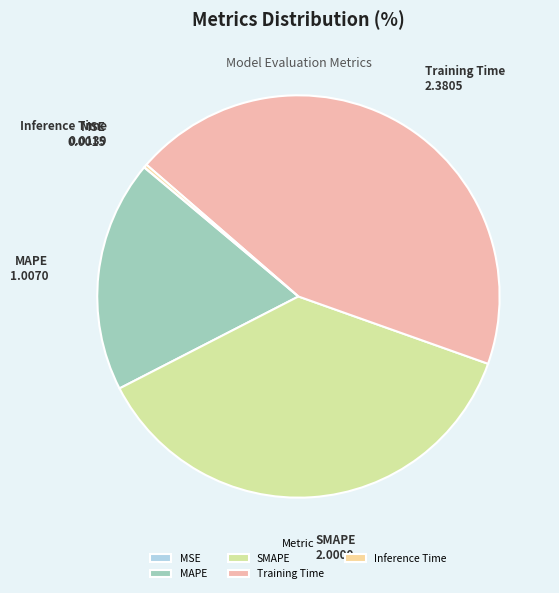

Is SMAPE the majority of the pie?

No